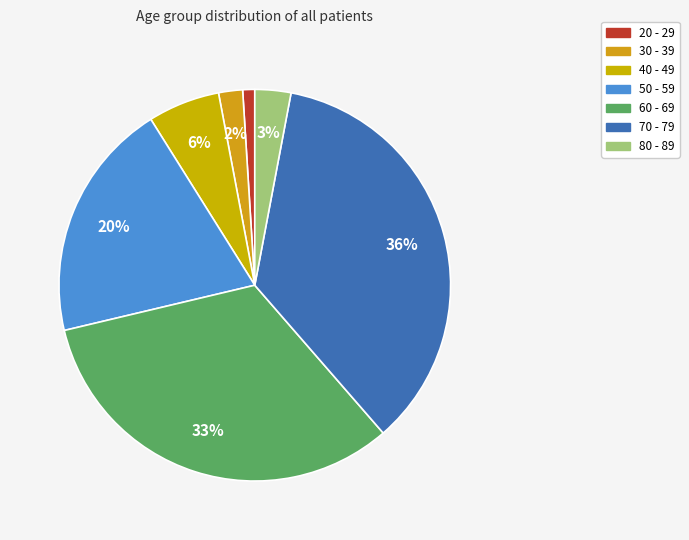

Count the number of slices in the pie.

7